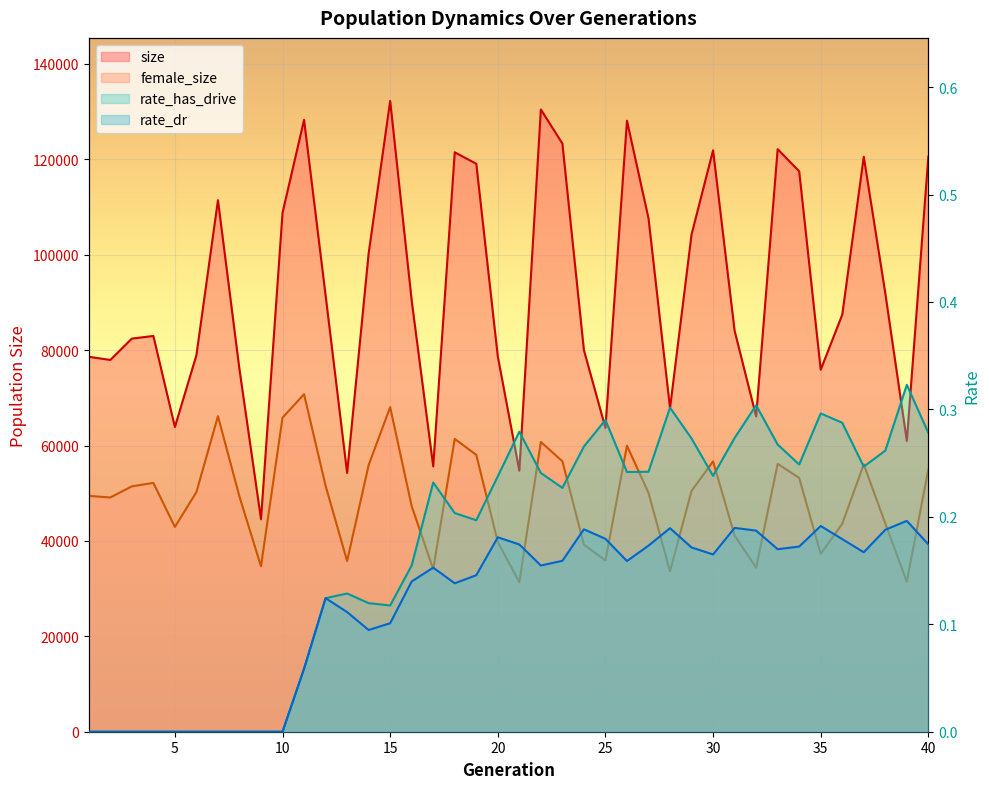

True or false: rate_has_drive has a value of 0.1 at 15.

False